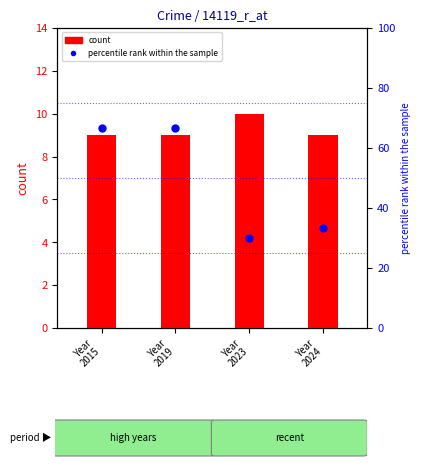

At how many categories does at least one series exceed 37?

2